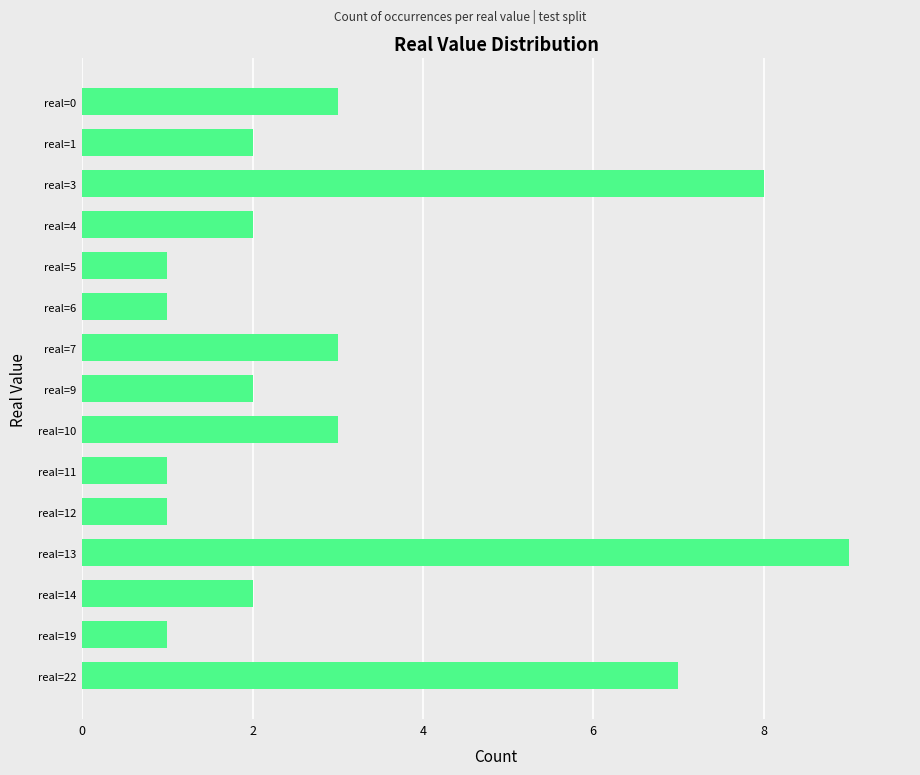

The chart shows a value of 1 at real=19. True or false?

True